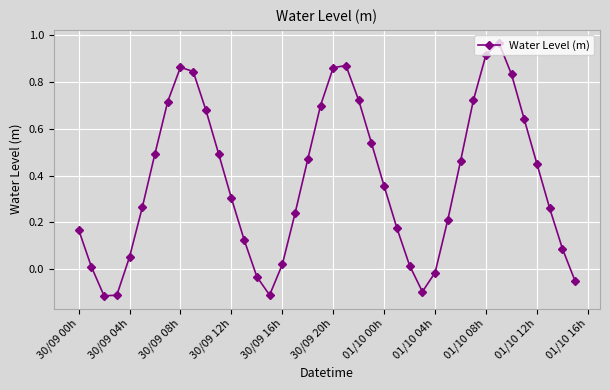

How many points are higher than both their immediate neighbors (excluding endpoints)?

3